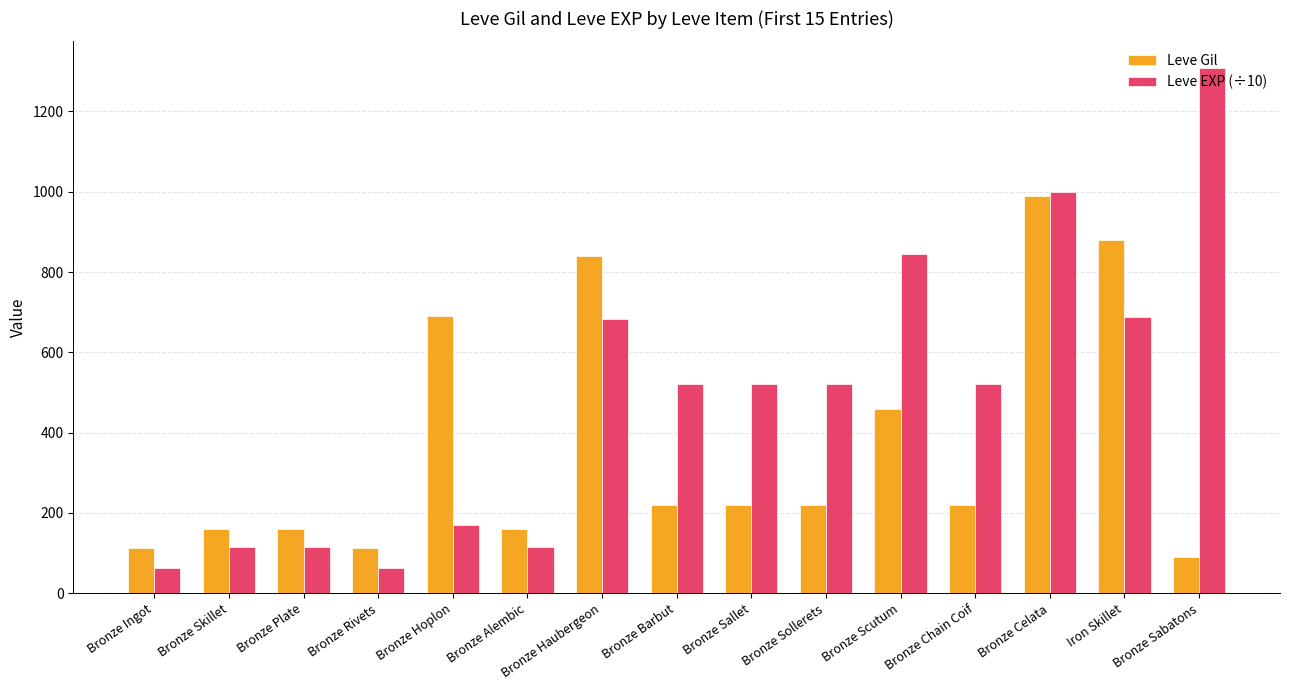

Count the number of data series in this chart.

2